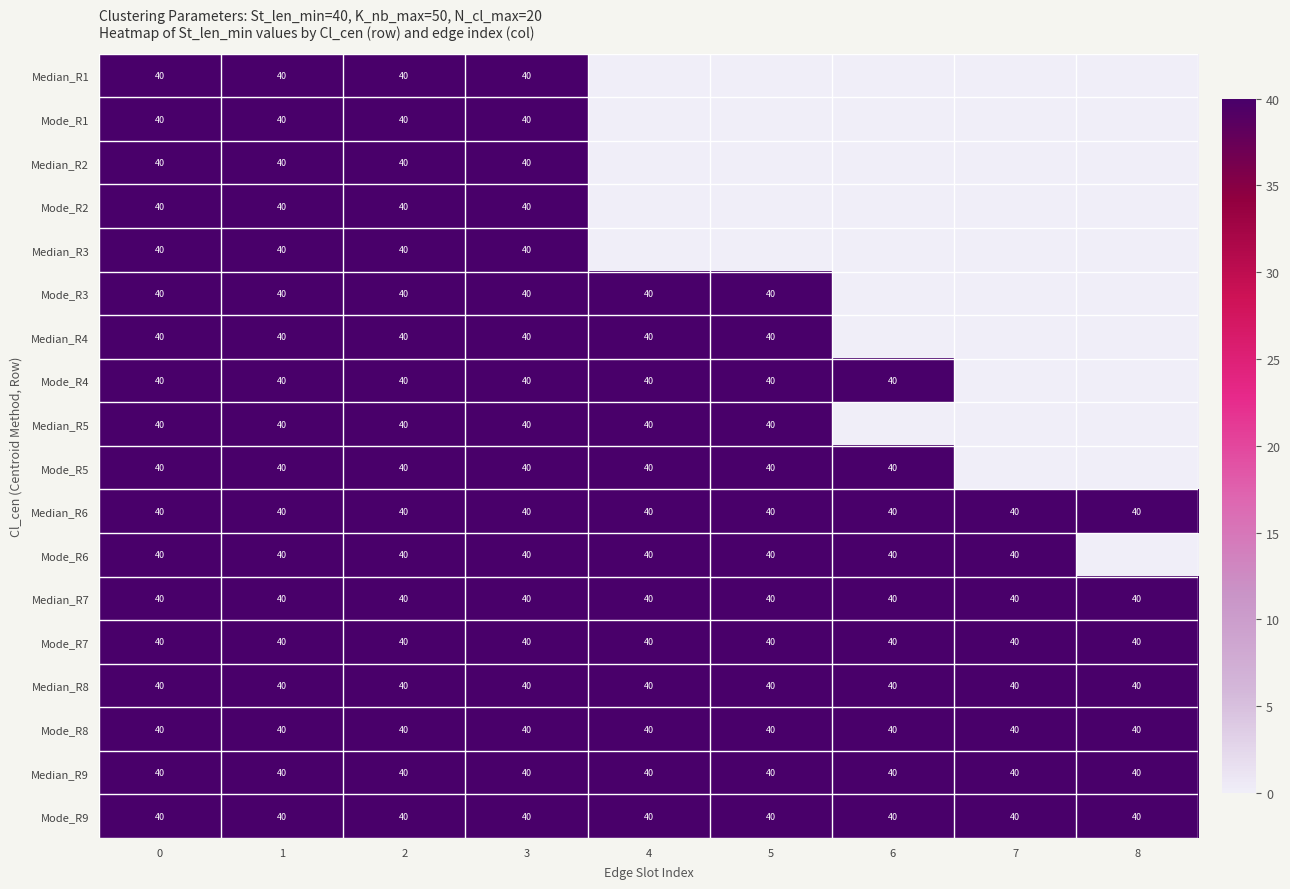

Which has a higher value, 3 or 5?

3